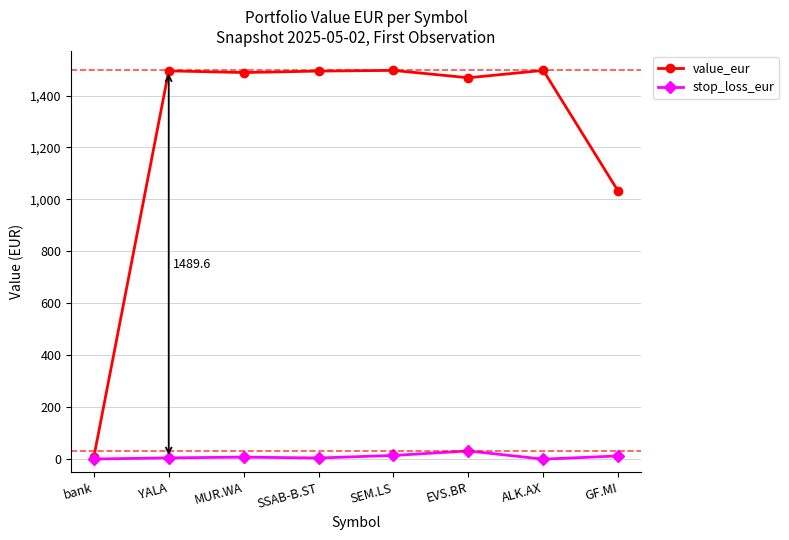

True or false: value_eur has a value of 423.2 at SEM.LS.

False